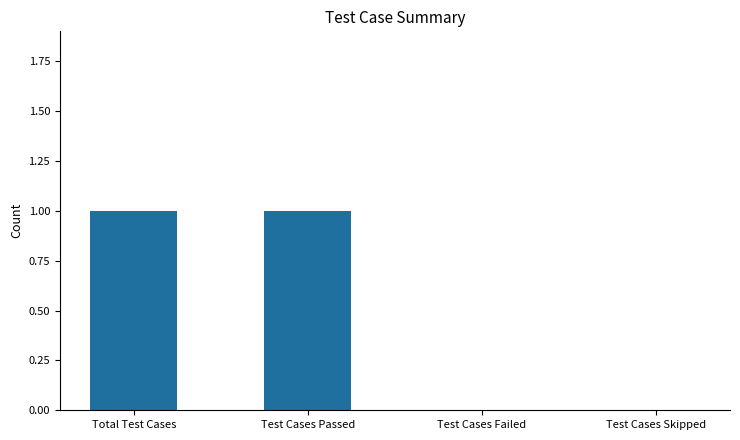

Is it true that the value at Test Cases Failed is 1?

False